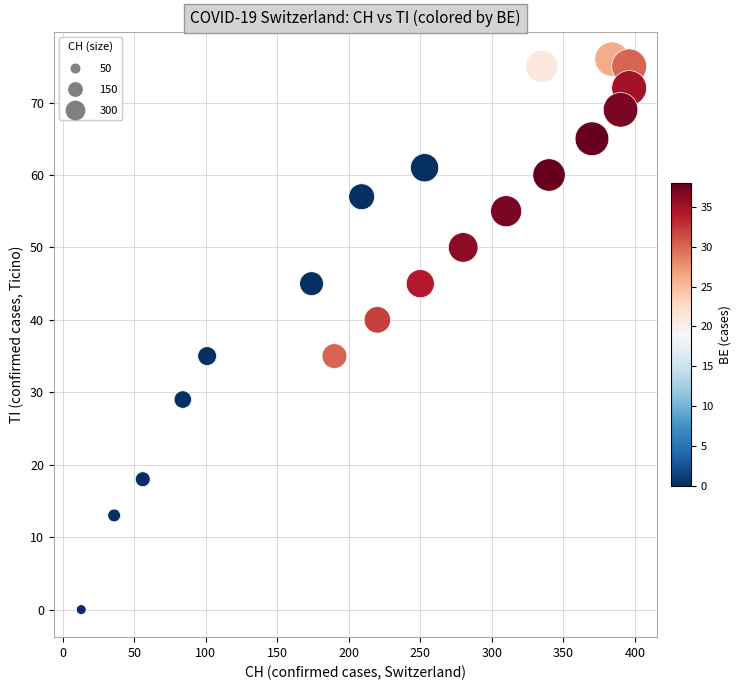

What is the range of Y values (max minus min)?

76